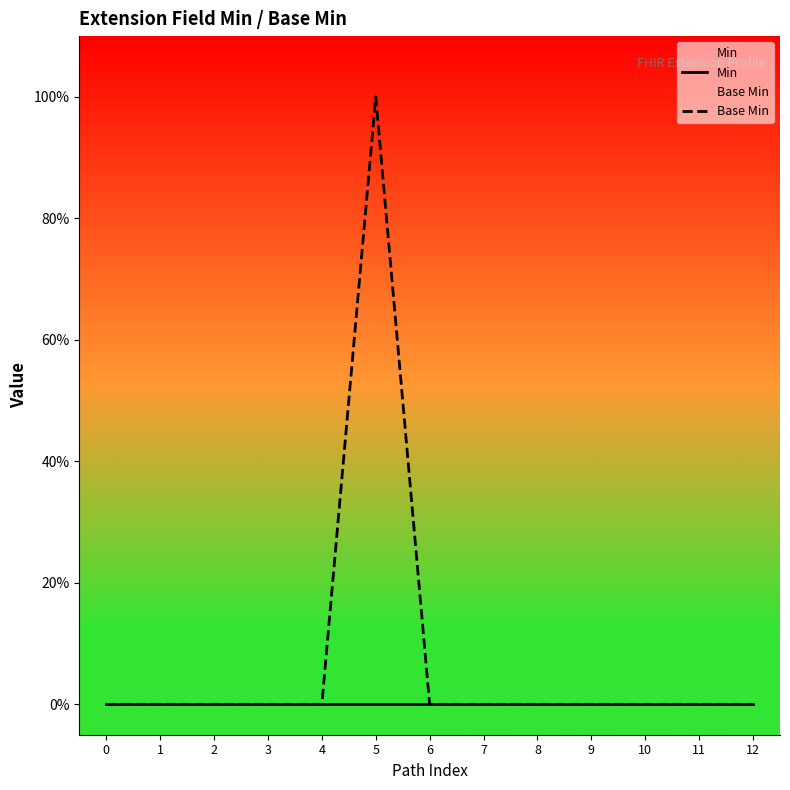

Is the value of Base Min at 9 greater than the value of Min at 9?

No